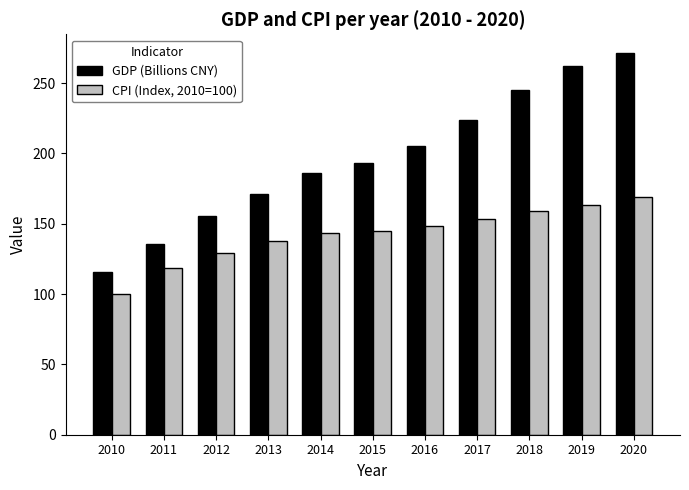

What value does the GDP (Billions CNY) series have at 2012?

155.8